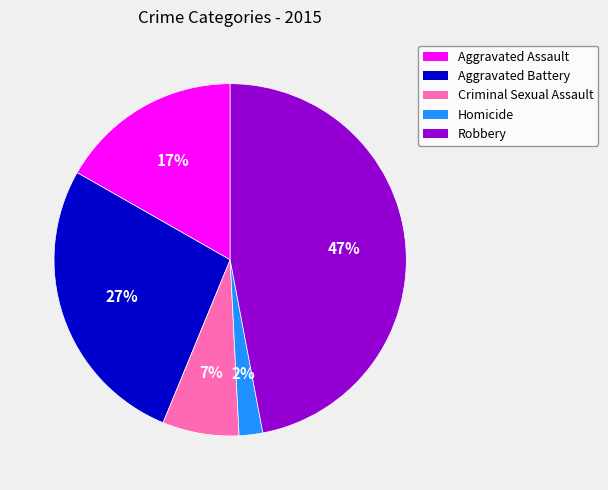

Rank the categories by value from highest to lowest.

Robbery, Aggravated Battery, Aggravated Assault, Criminal Sexual Assault, Homicide